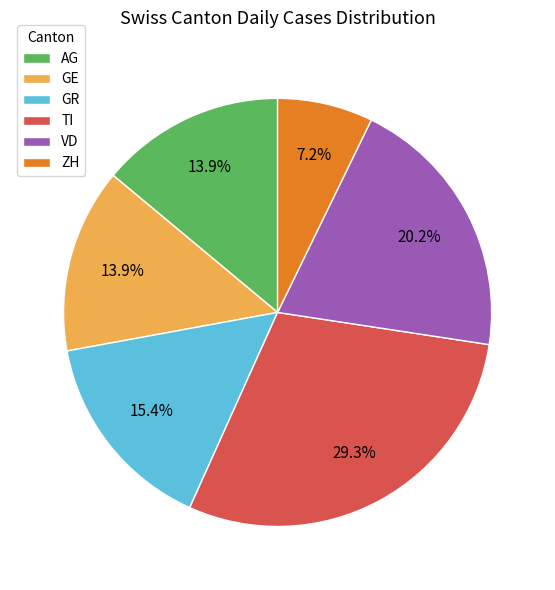

Which category has the smallest portion of the pie?

ZH